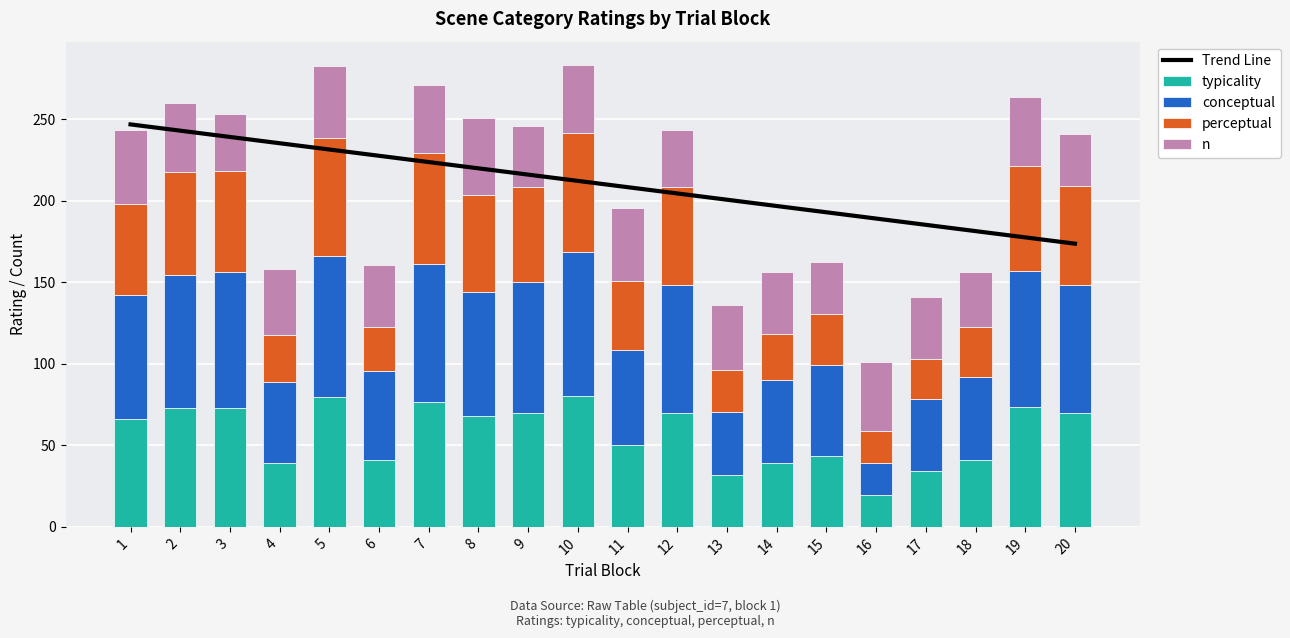

What is the smallest value displayed?

19.2